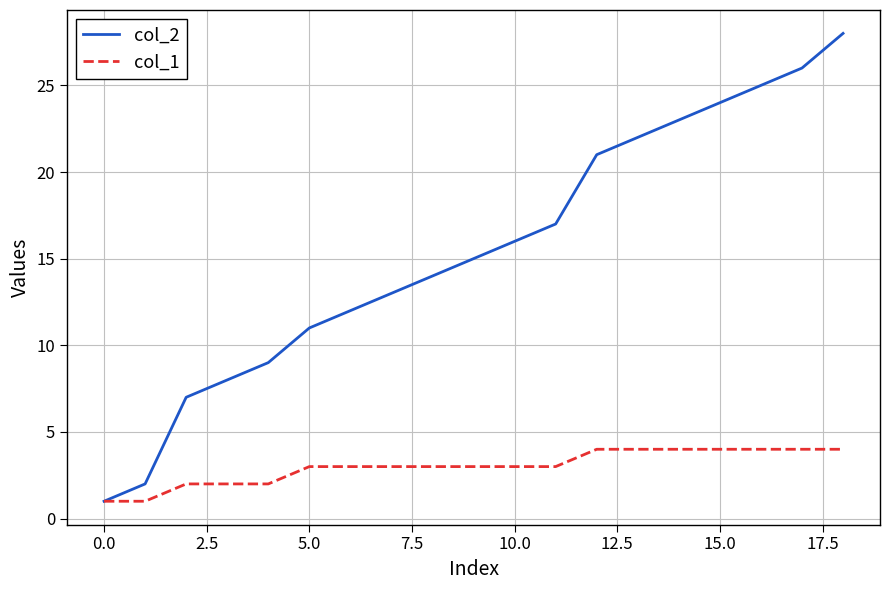

Which series has the largest range (max minus min)?

col_2